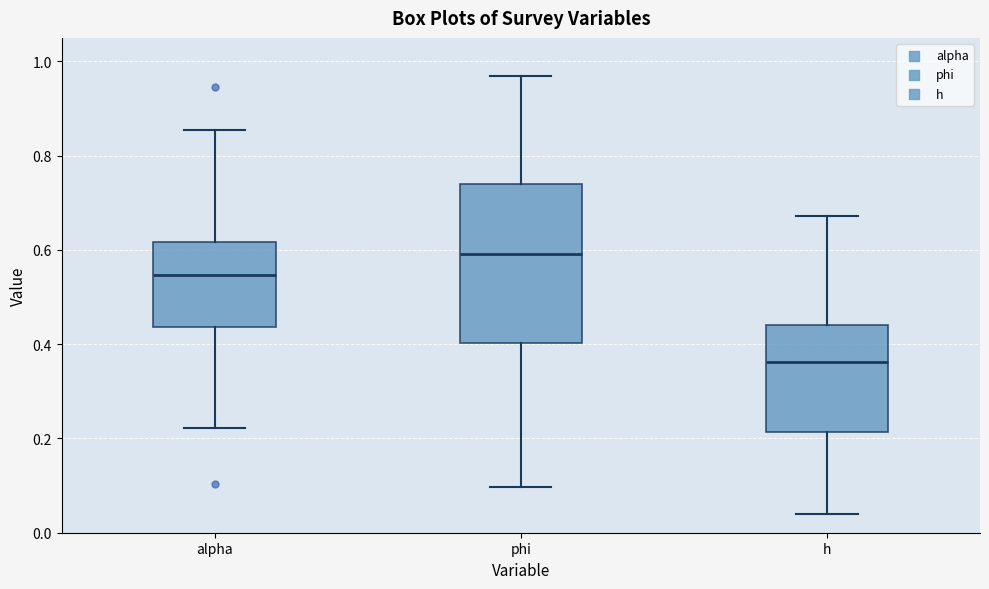

Reading left to right, transcribe this box plot: for each box, give where its median line is, the range the box spans, and where its two whiskers end, as read against the y-axis. The values are not printed on the chart, so give them approximately, as read against the axis.

alpha: median 0.54, box 0.44 to 0.62, whiskers 0.22 to 0.86
phi: median 0.60, box 0.40 to 0.74, whiskers 0.10 to 0.96
h: median 0.36, box 0.22 to 0.44, whiskers 0.04 to 0.68